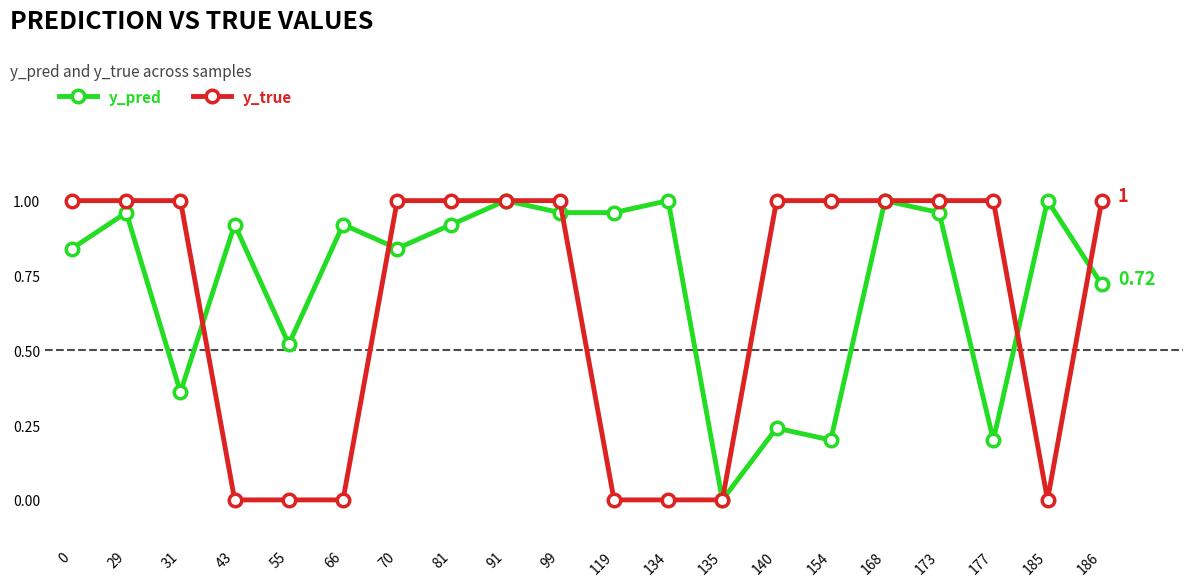

Rank the series at 177 from highest to lowest value.

y_true, y_pred